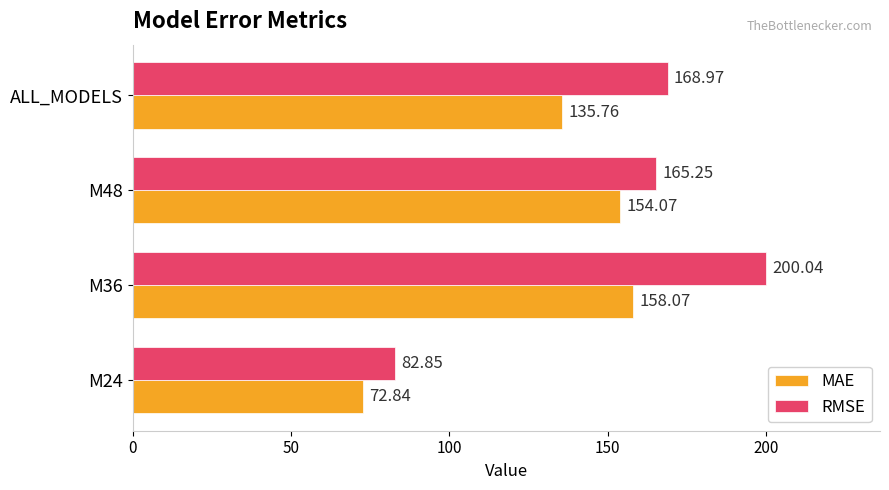

Which series has the largest total across all categories?

RMSE